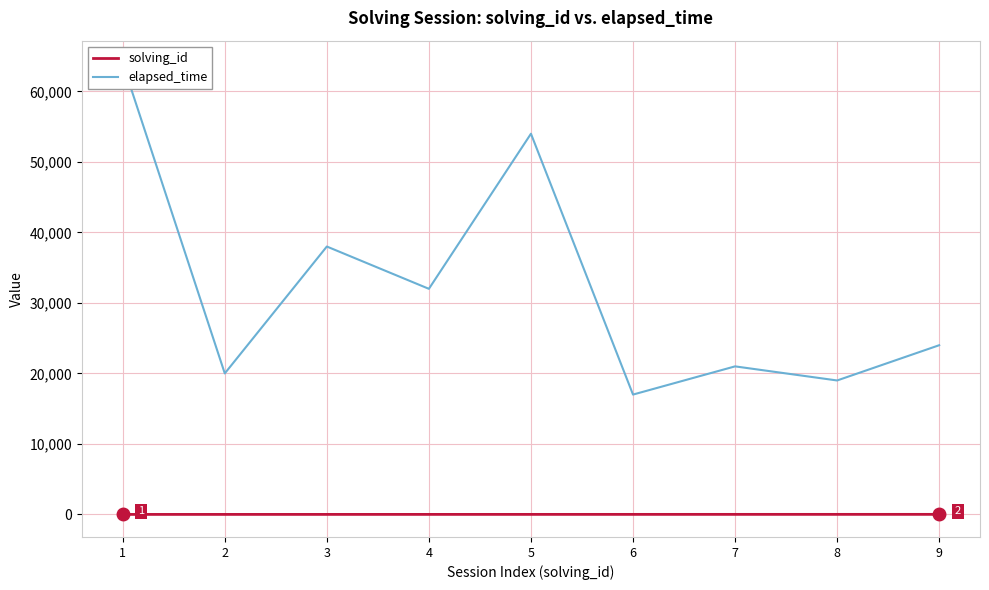

How many series are shown in this chart?

2